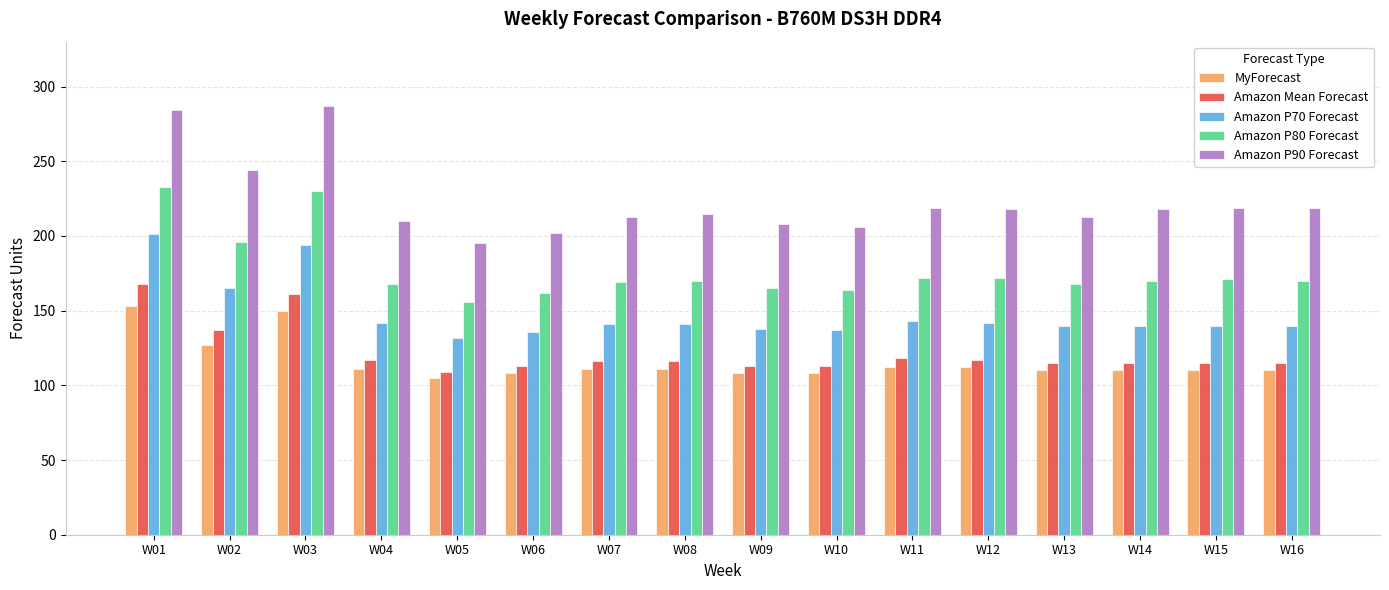

List the series in order of their peak value, highest first.

Amazon P90 Forecast, Amazon P80 Forecast, Amazon P70 Forecast, Amazon Mean Forecast, MyForecast